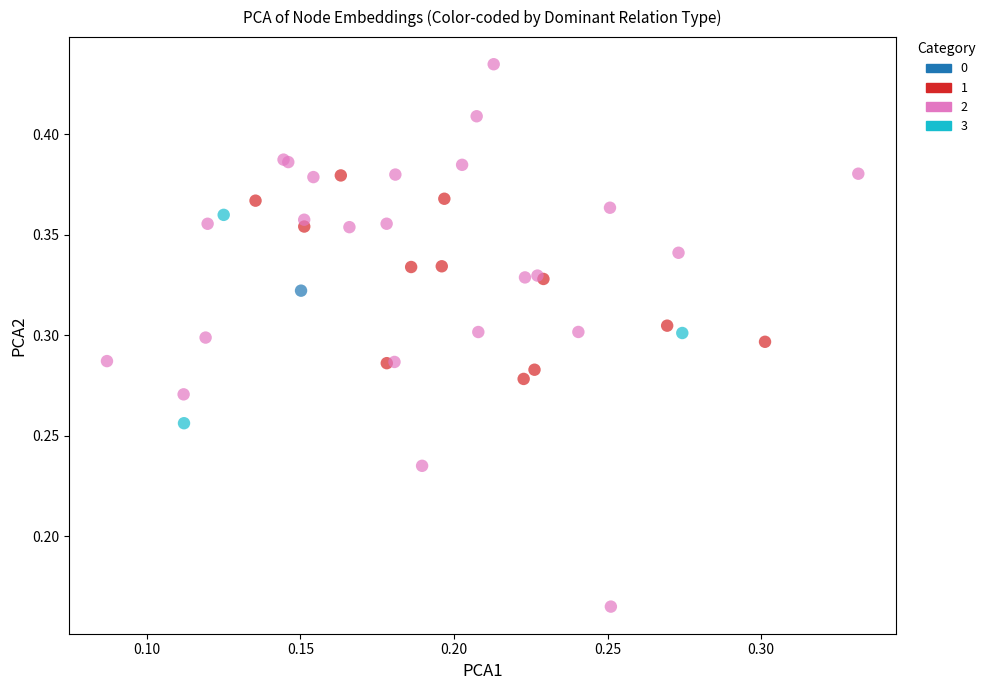

Which series contains the highest Y value?

2